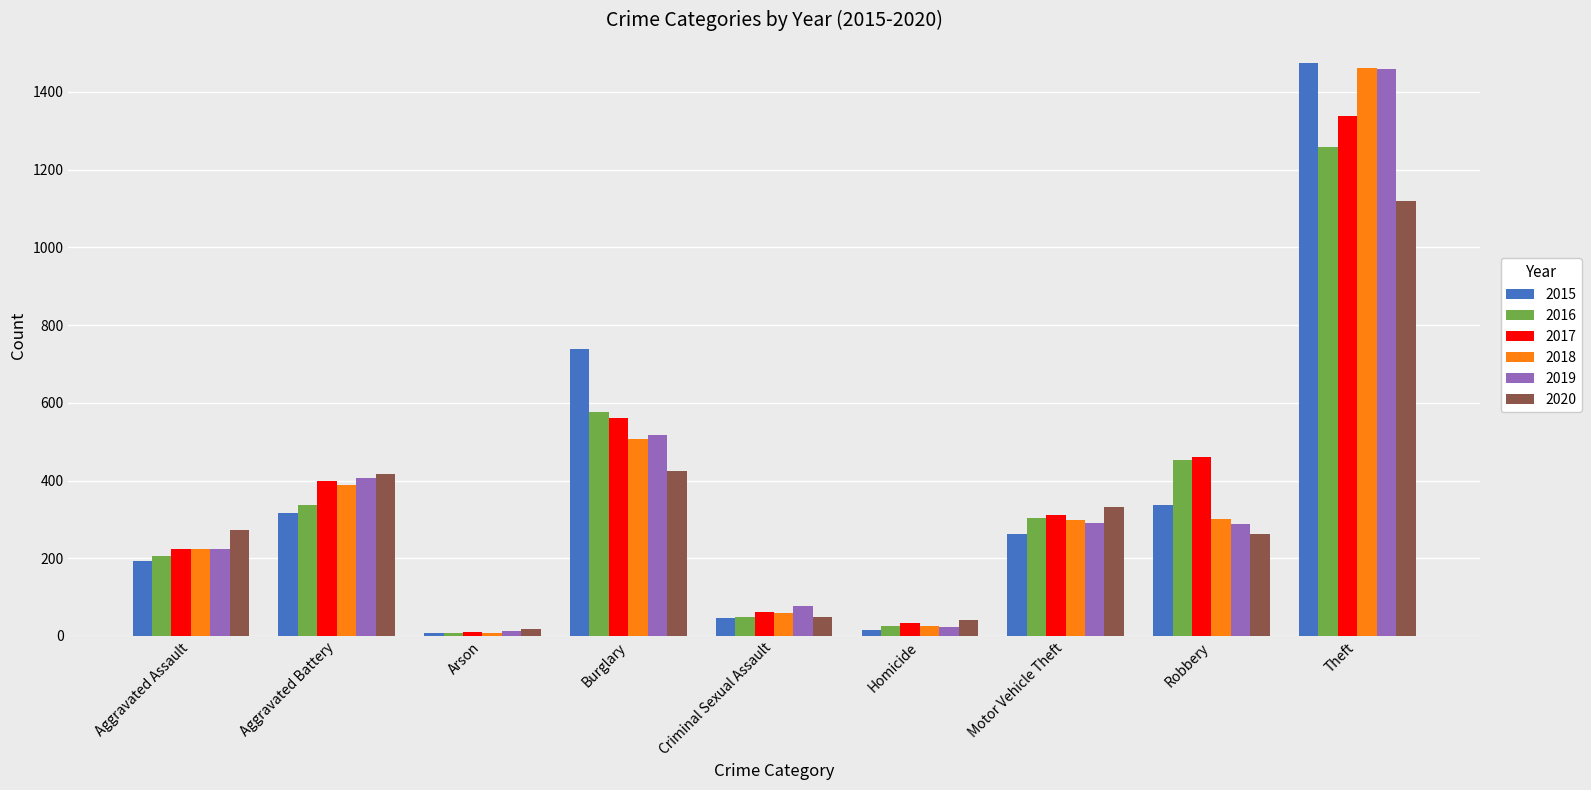

Count the number of categories in the chart.

9